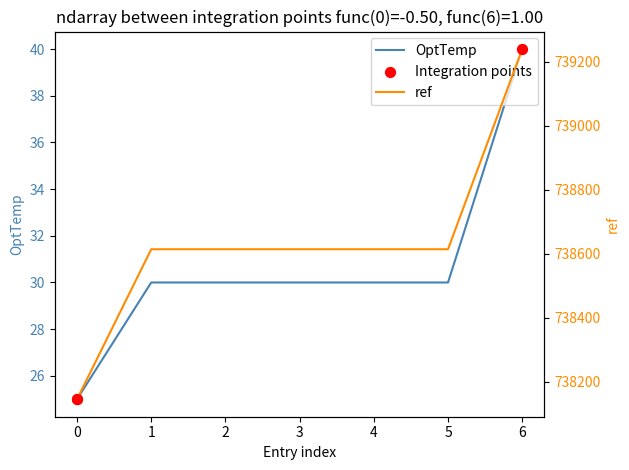

Which series reaches the maximum Y coordinate?

ref